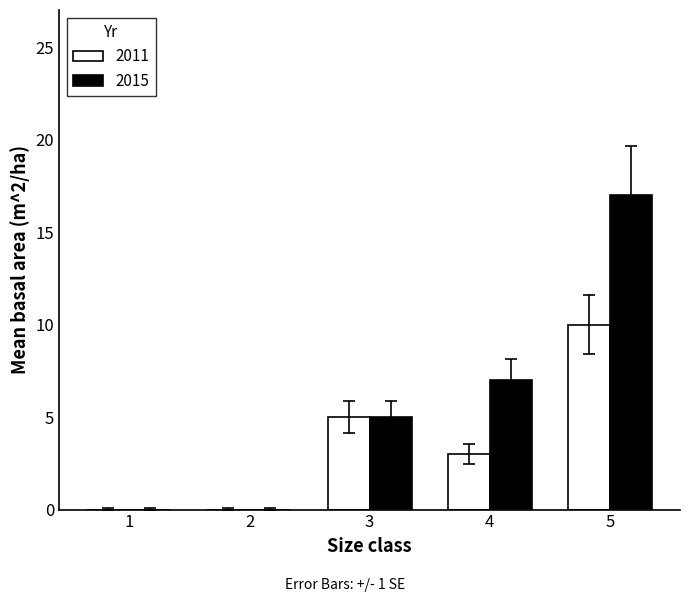

The 2011 series shows 5 at 3. True or false?

True